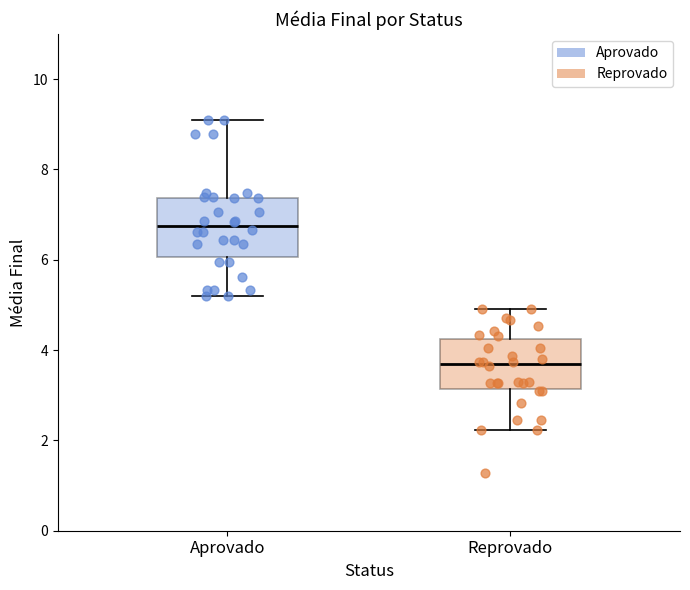

Which box's median line is the highest?

Aprovado